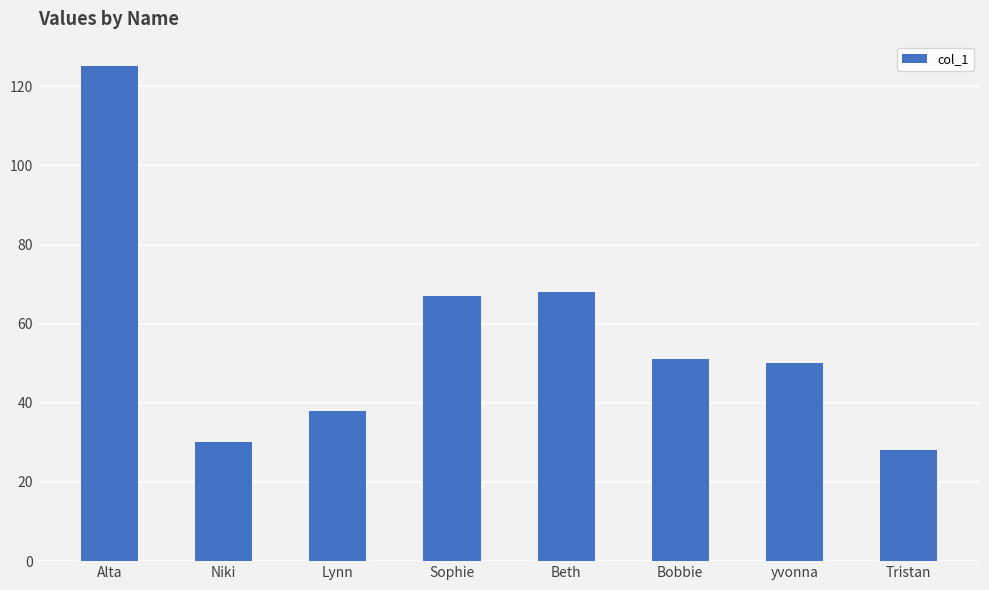

What is the maximum value shown in the chart?

125